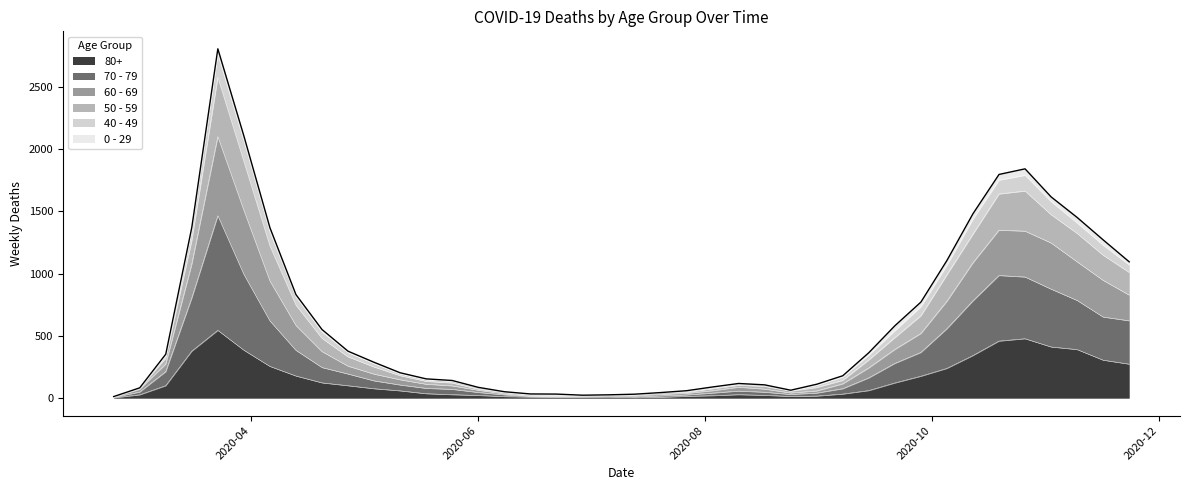

At how many categories does at least one series exceed 2302?

1